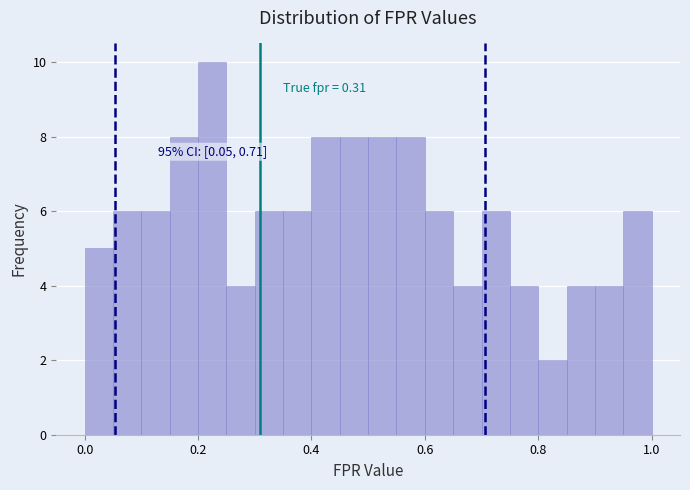

Read against the x-axis, roughly where is the centre of the tallest bar?

0.22